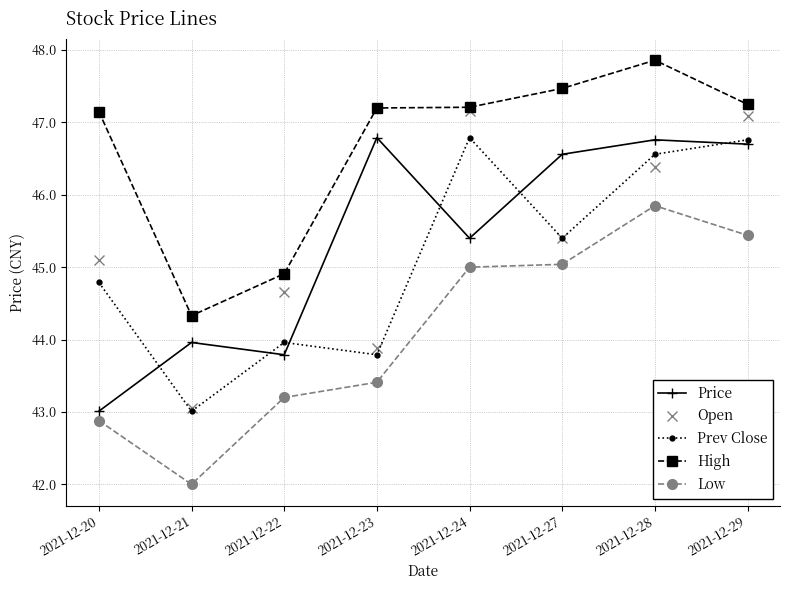

Which series changed the most between 2021-12-24 and 2021-12-28?

Price